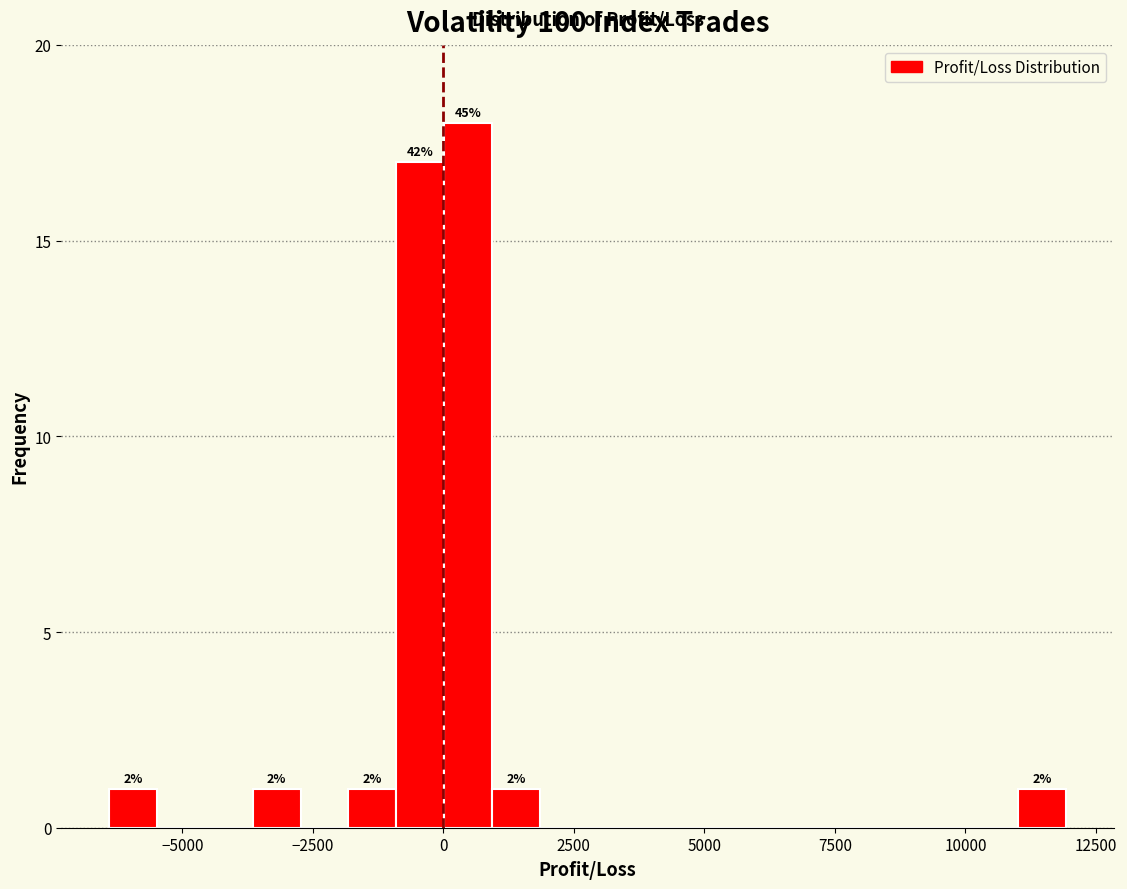

Read against the x-axis, roughly where is the centre of the tallest bar?

500